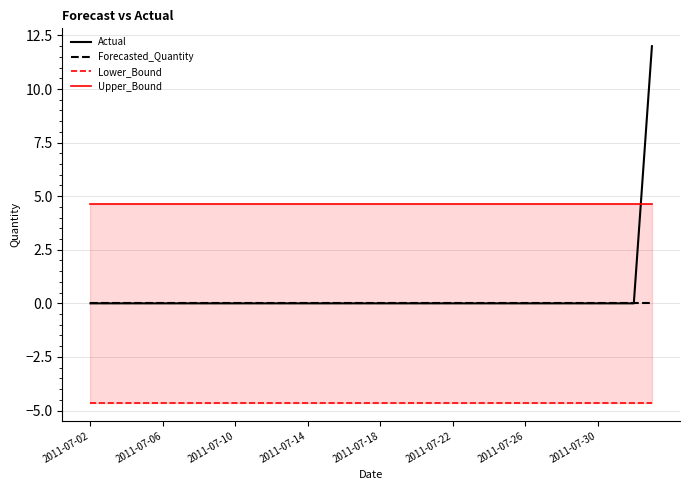

True or false: Upper_Bound and Forecasted_Quantity cross at least once.

False